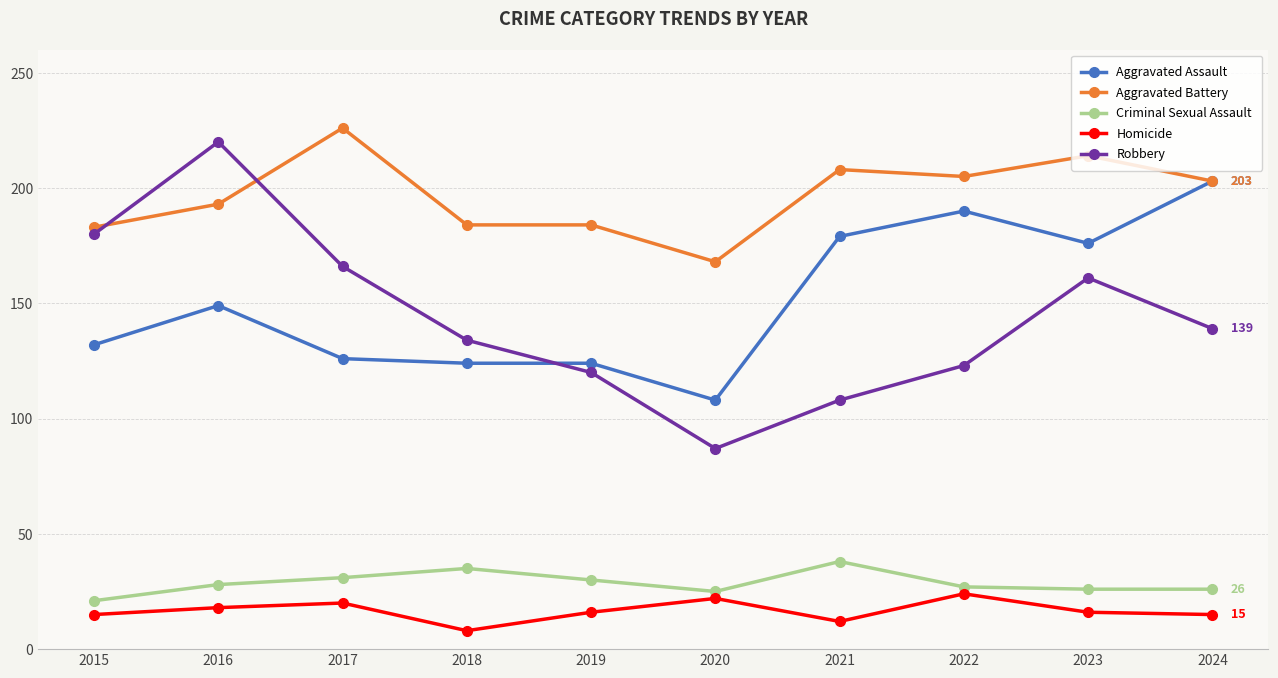

The Criminal Sexual Assault series shows 26 at 2024. True or false?

True